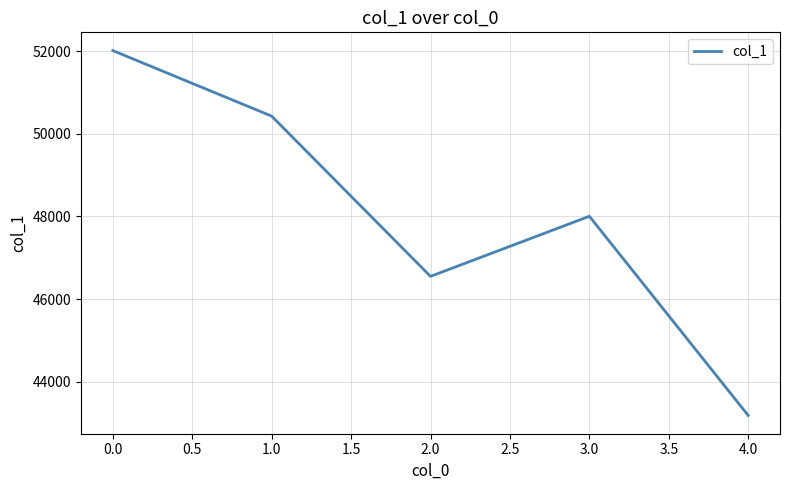

What is the difference between the second highest and minimum values?

7248